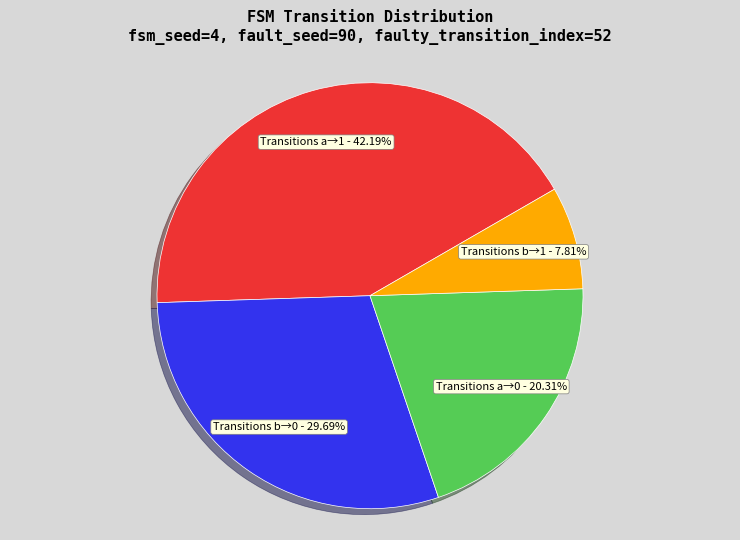

Between Transitions b→0 and Transitions a→1, which is larger?

Transitions a→1